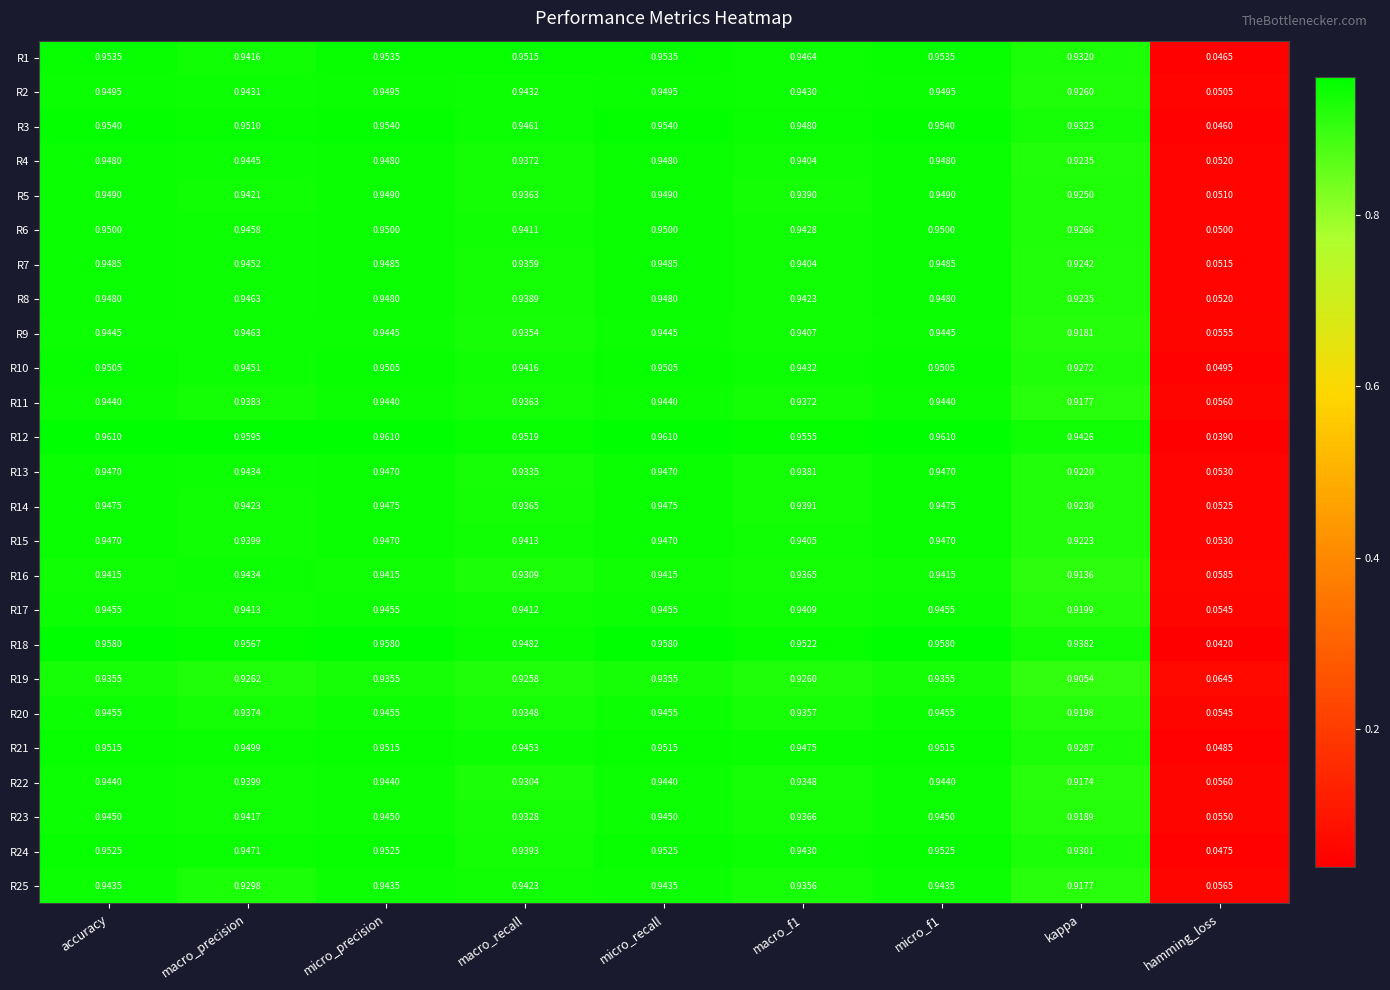

Where is R15 nearest to the value 0?

hamming_loss